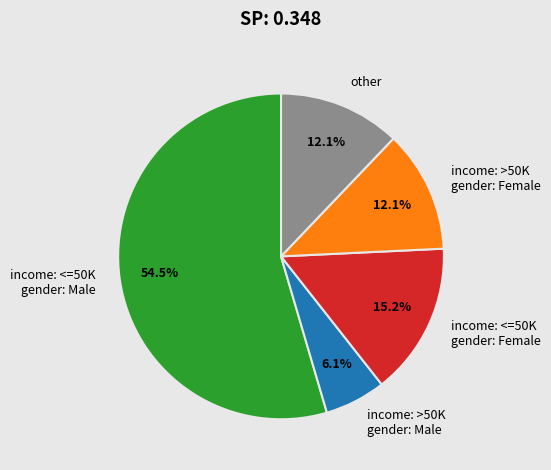

Is income: <=50K gender: Male the majority of the pie?

Yes